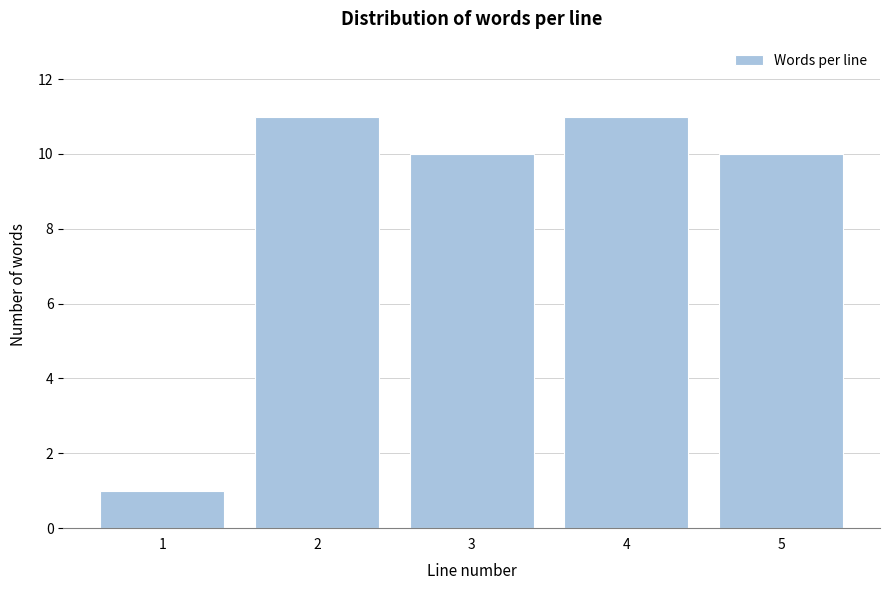

Reading right to left, transcribe all the data shown in this chart.

5=10	4=11	3=10	2=11	1=1